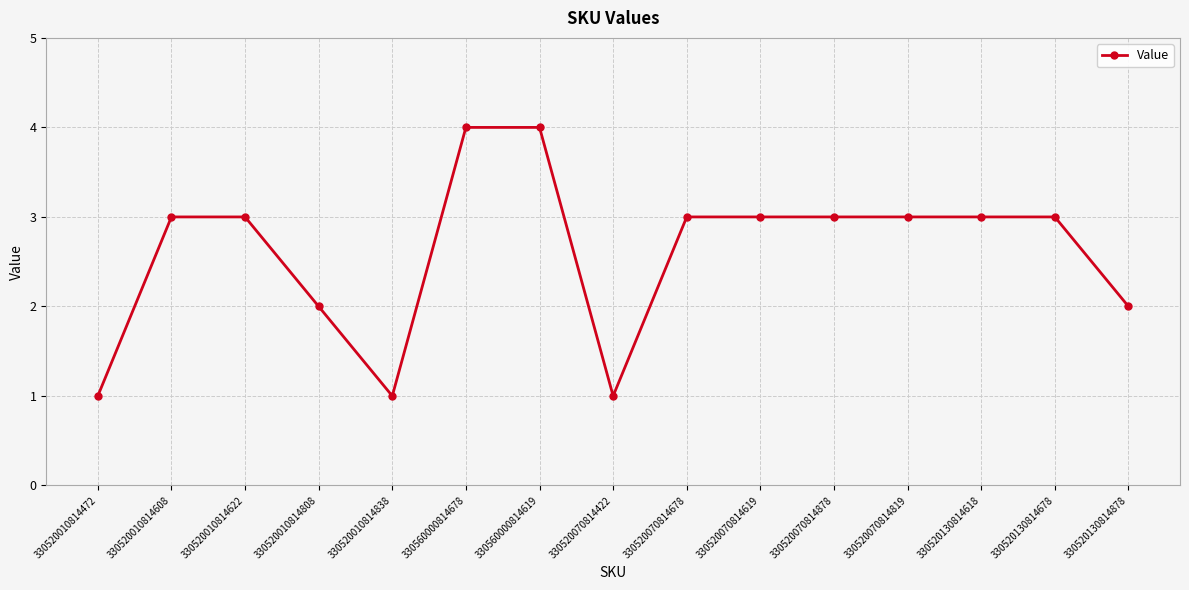

Between 330520130814678 and 330520130814878, which is larger?

330520130814678